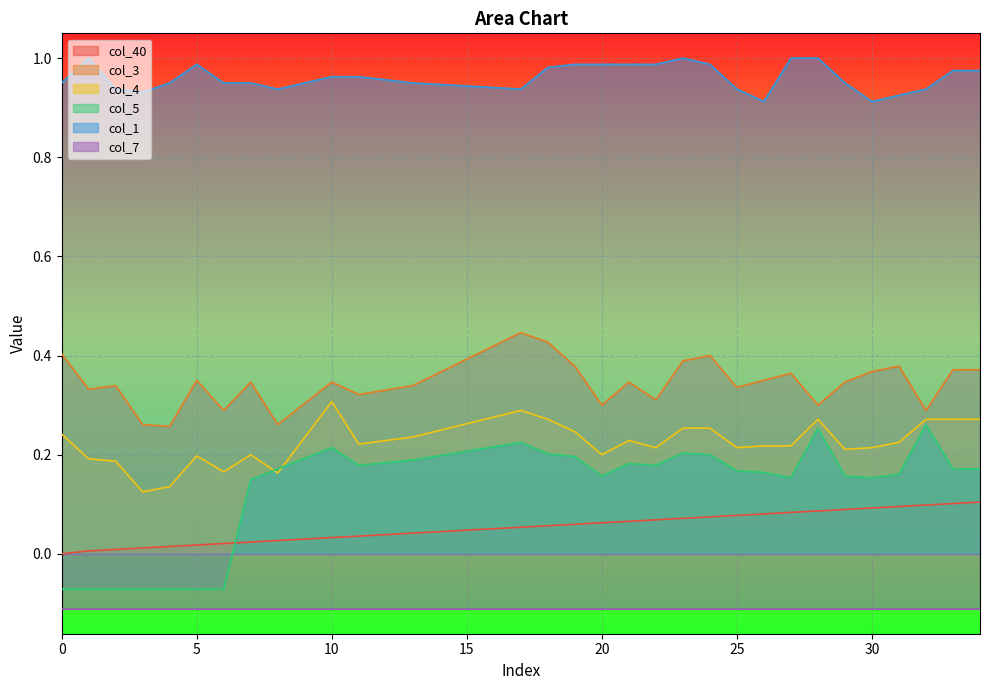

Which has a higher value, 30 or 33?

33